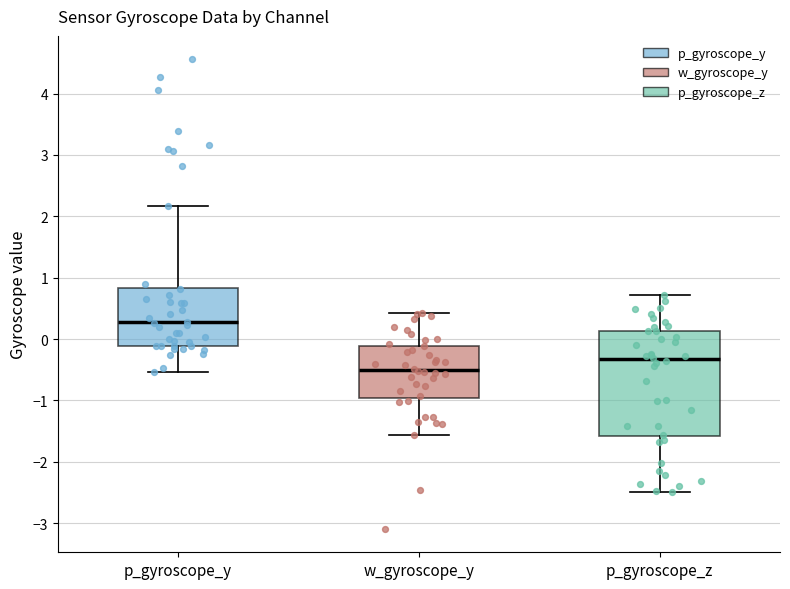

Which box's median line is the highest?

p_gyroscope_y